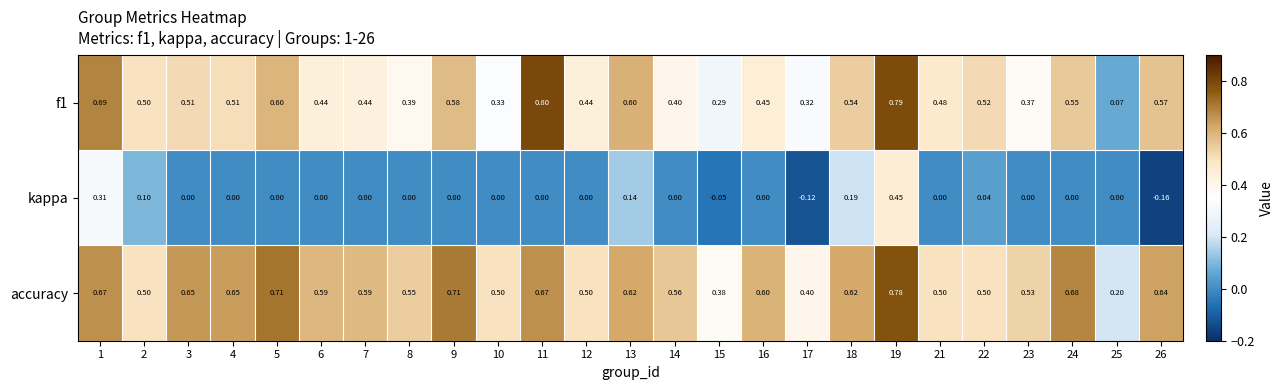

Is the value of accuracy at 11 greater than the value of f1 at 4?

Yes